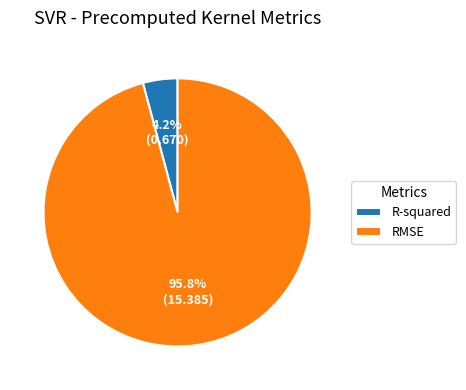

What percentage is the R-squared slice, to the nearest percent?

4%